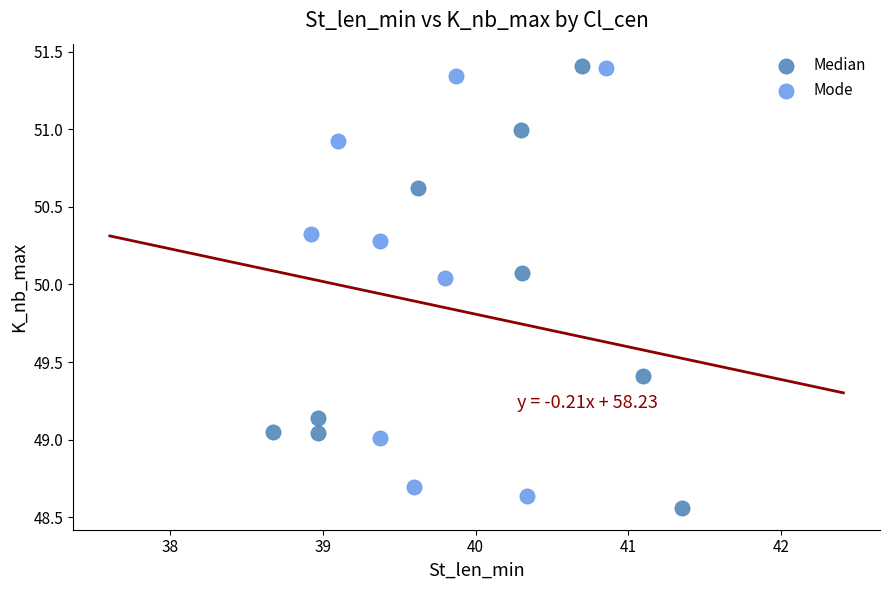

What are all the series names shown in the legend?

Median, Mode